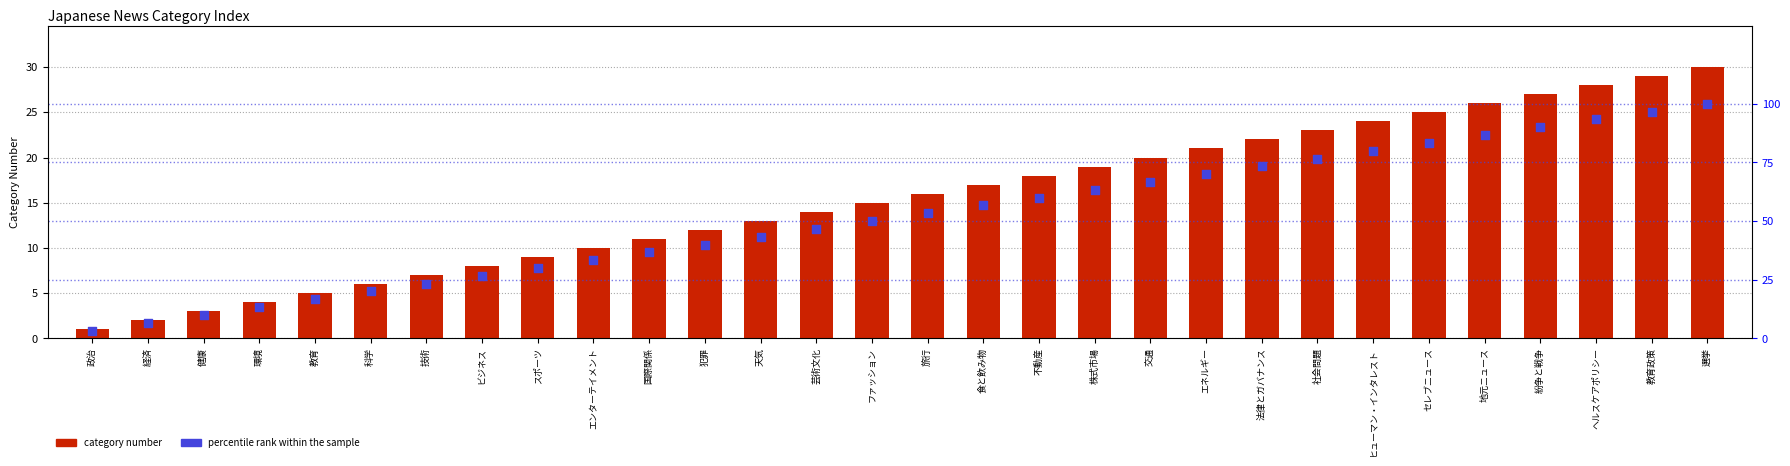

What is the total value across all series at ヘルスケアポリシー?

121.3